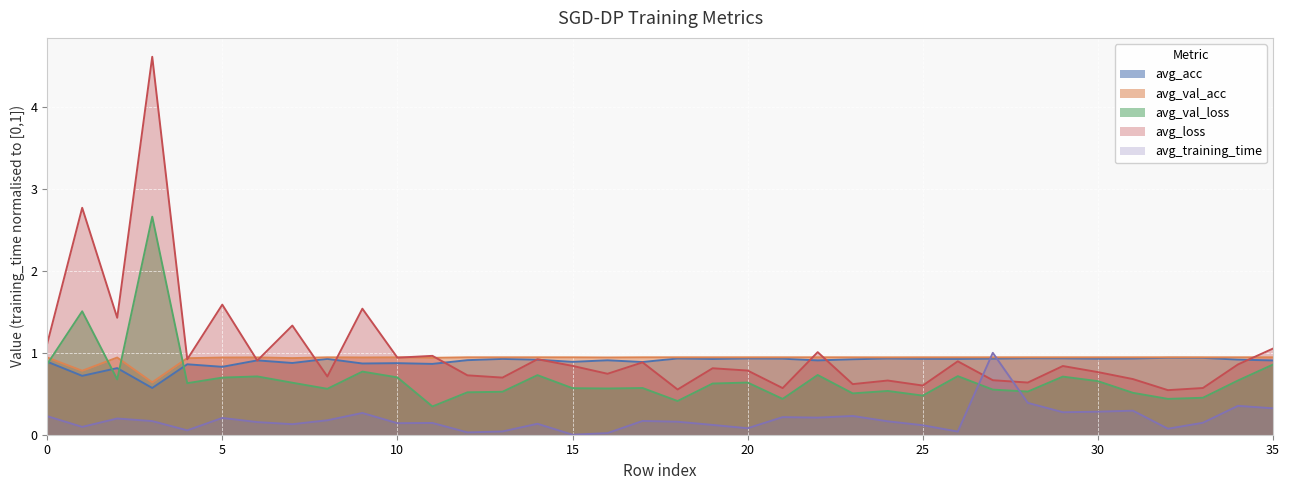

Which category has the lowest value across all series?

15